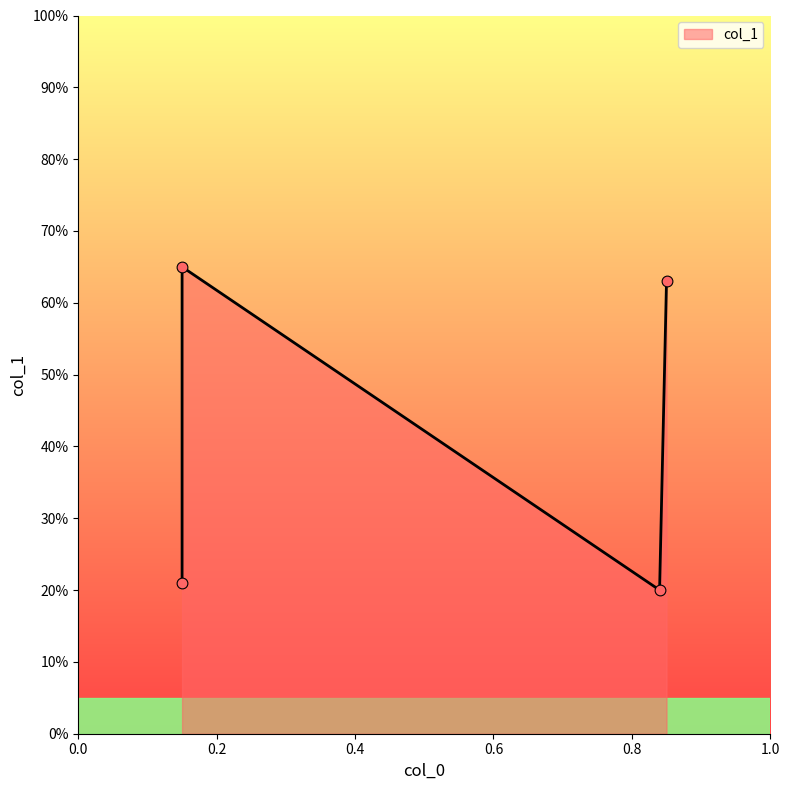

Between 0.15 and 0.84, which is larger?

0.15